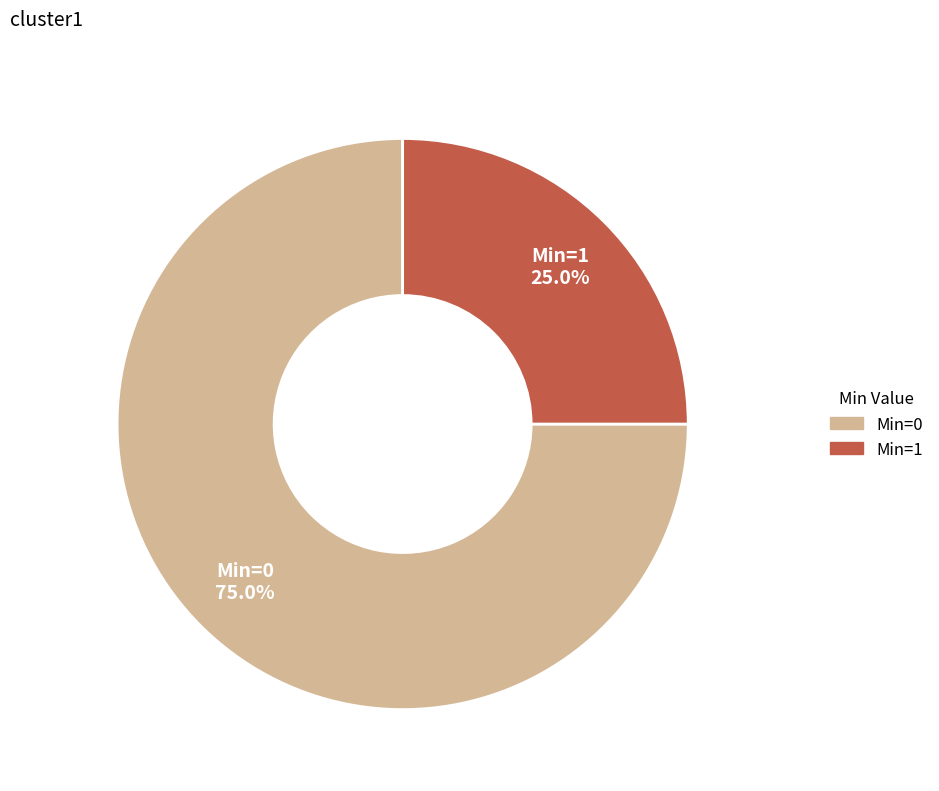

Count the number of slices in the pie.

2